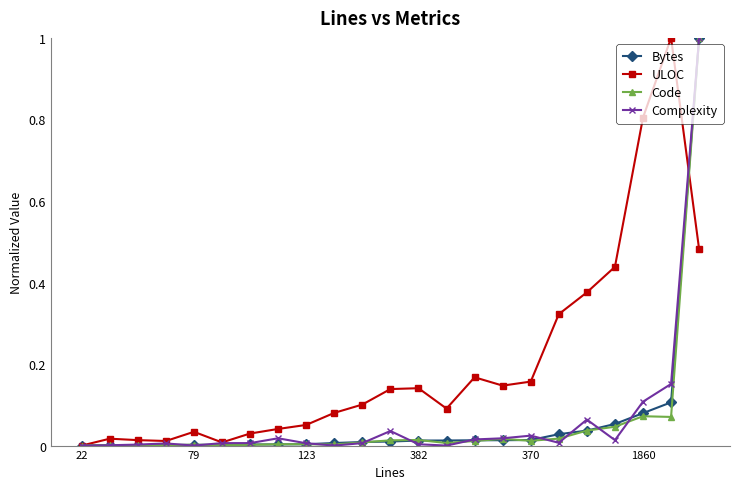

What is the sum of all Complexity values?

1.5